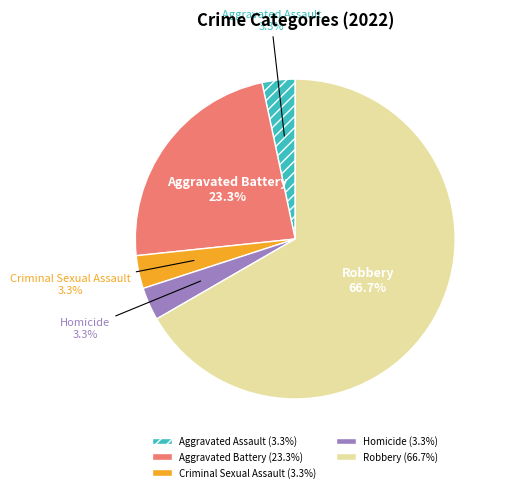

How many segments does this pie chart have?

5